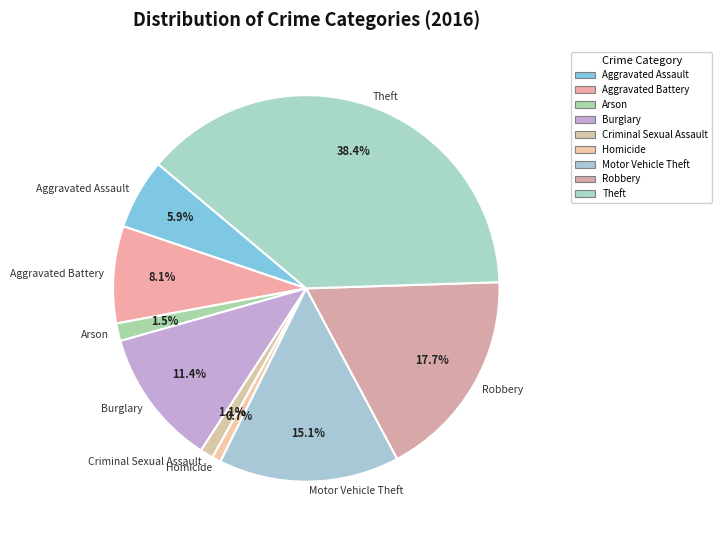

Is there any slice that represents more than half of the pie?

No